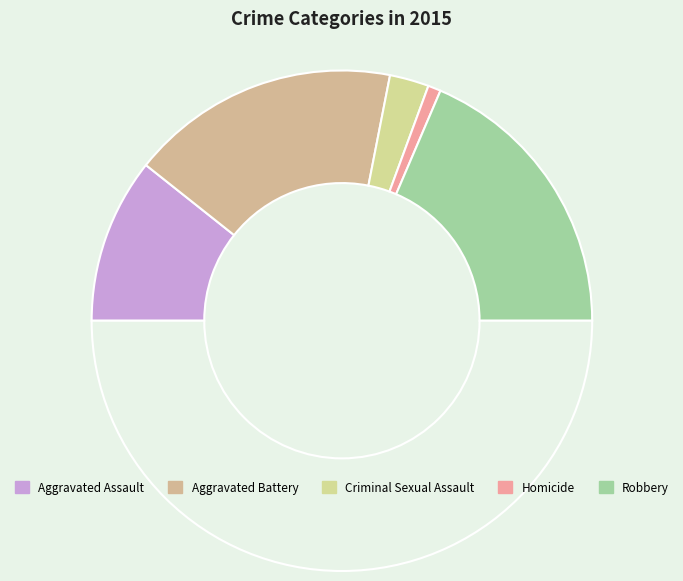

Count the number of slices in the pie.

6